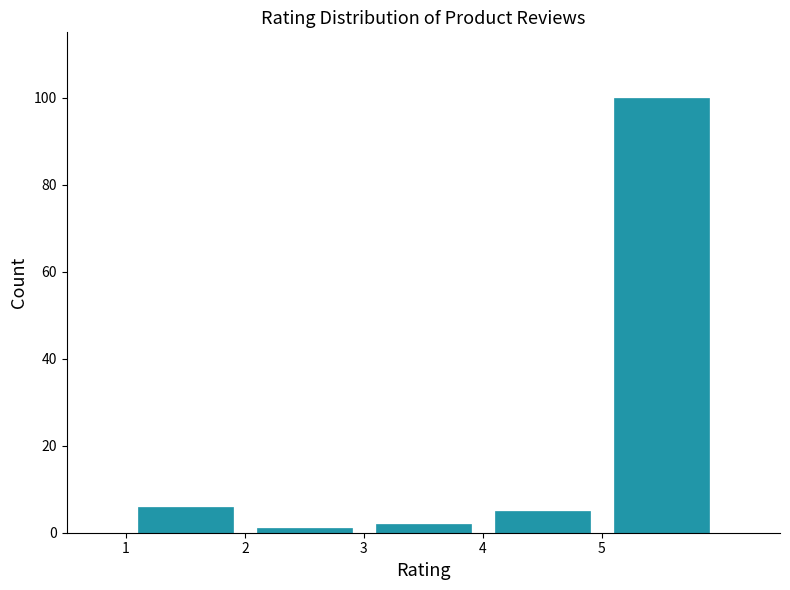

Reading left to right, transcribe this chart: for each bar, give the range it covers on the x-axis and its height. The values are not printed on the chart, so give them approximately, as read against the axis.

1 to 2: 6
2 to 3: under 2
3 to 4: 2
4 to 5: 6
5 to 6: 100